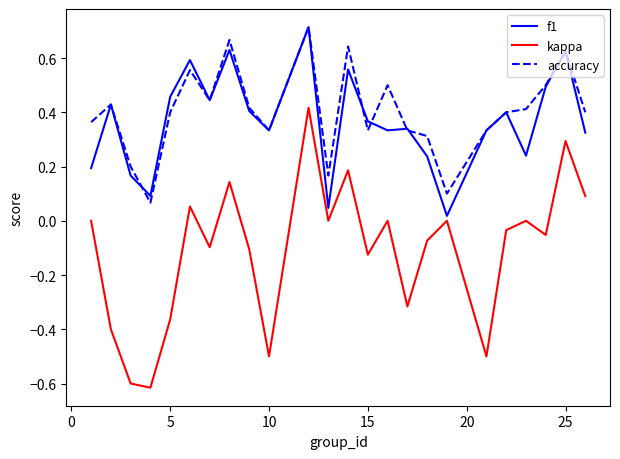

Is this an area chart (filled region under the line)?

No